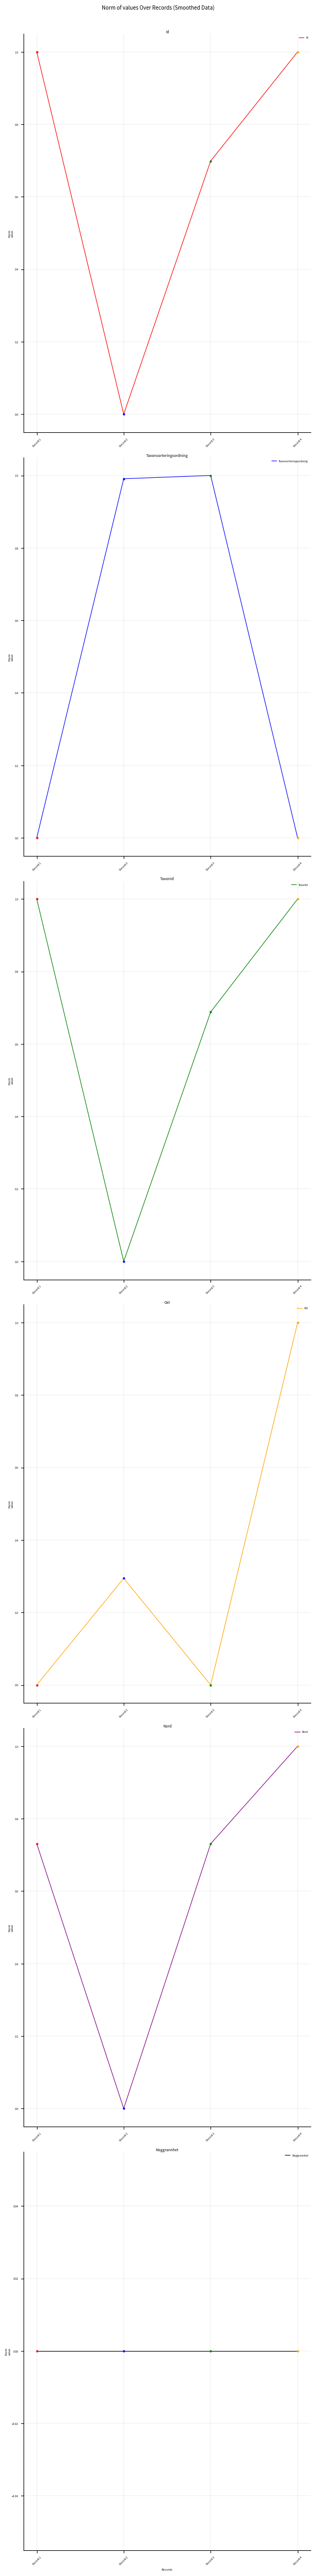

How many interior local valleys does the Id series have?

1